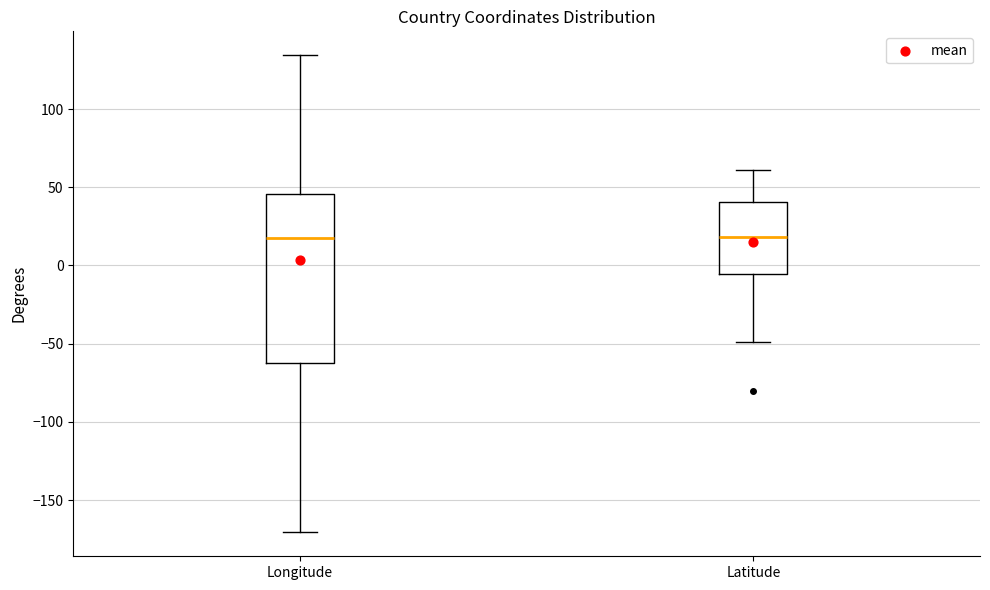

Reading left to right, read every box against the y-axis: the position of its median line, the range the box covers, and the ends of its whiskers. The values are not printed on the chart, so give them approximately, as read against the axis.

Longitude: median 20, box -60 to 45, whiskers -170 to 135
Latitude: median 20, box -5 to 40, whiskers -50 to 60